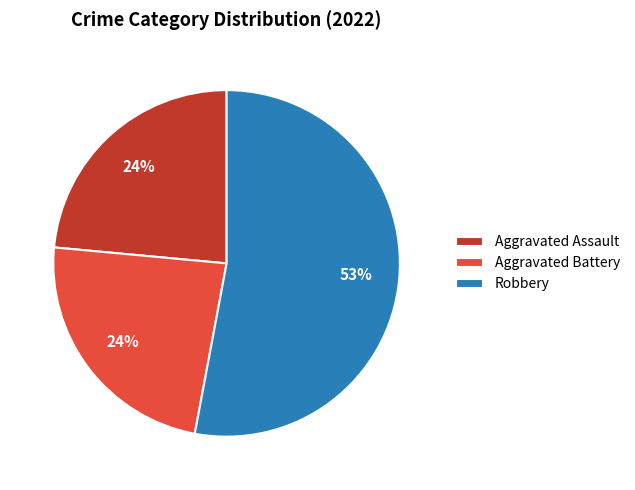

What is the majority slice?

Robbery